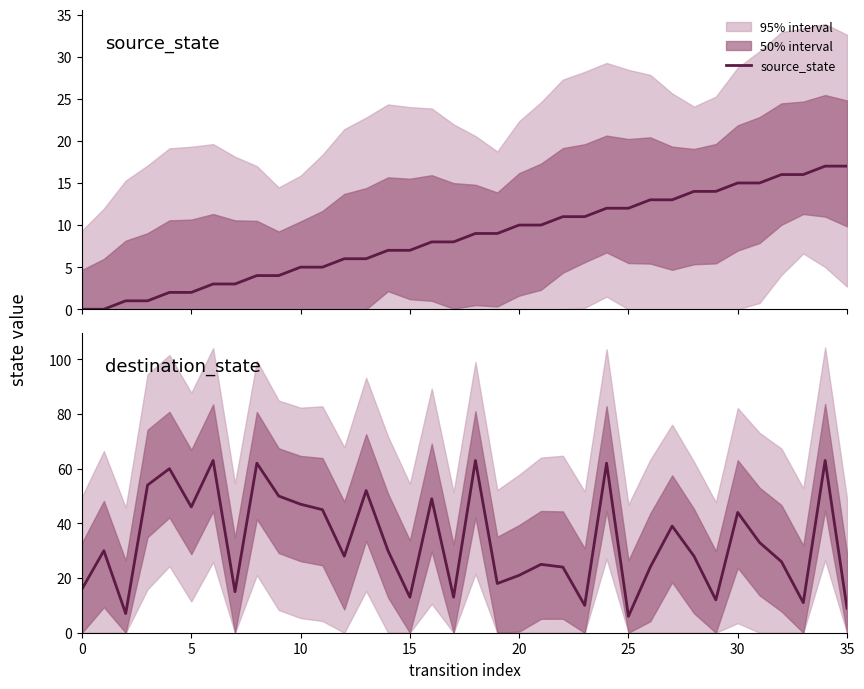

What is the difference between the destination_state values at 34 and 23?

53